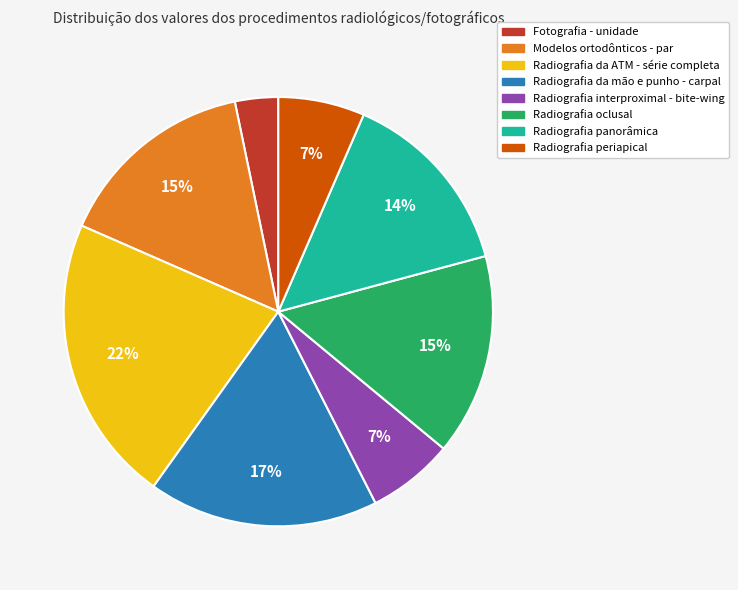

Between Radiografia da ATM - série completa and Fotografia - unidade, which is larger?

Radiografia da ATM - série completa